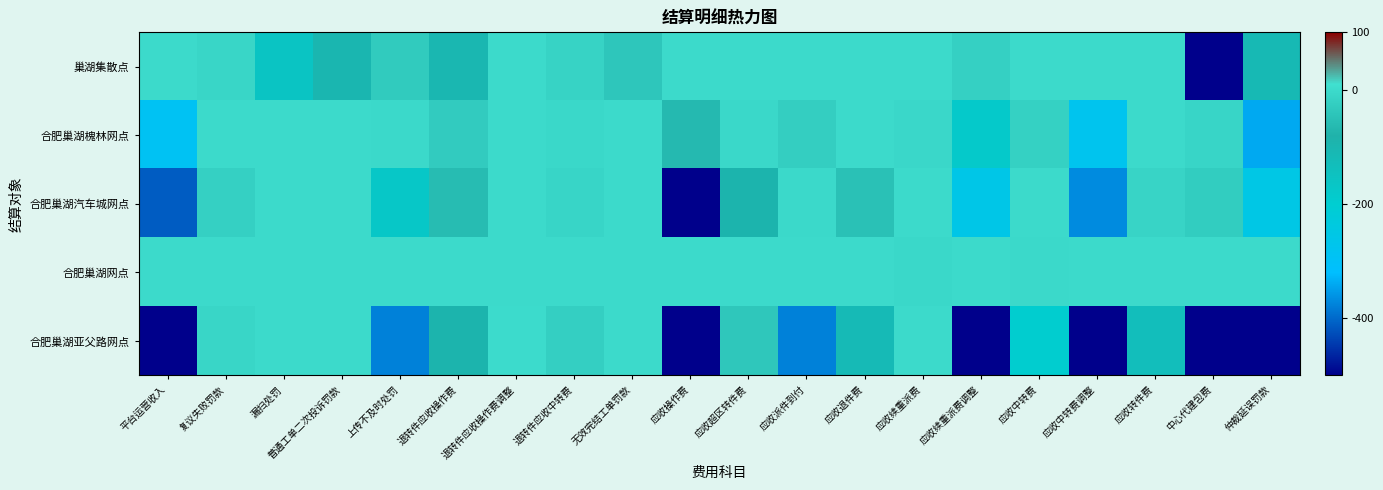

Which series has the largest total across all categories?

合肥巢湖网点